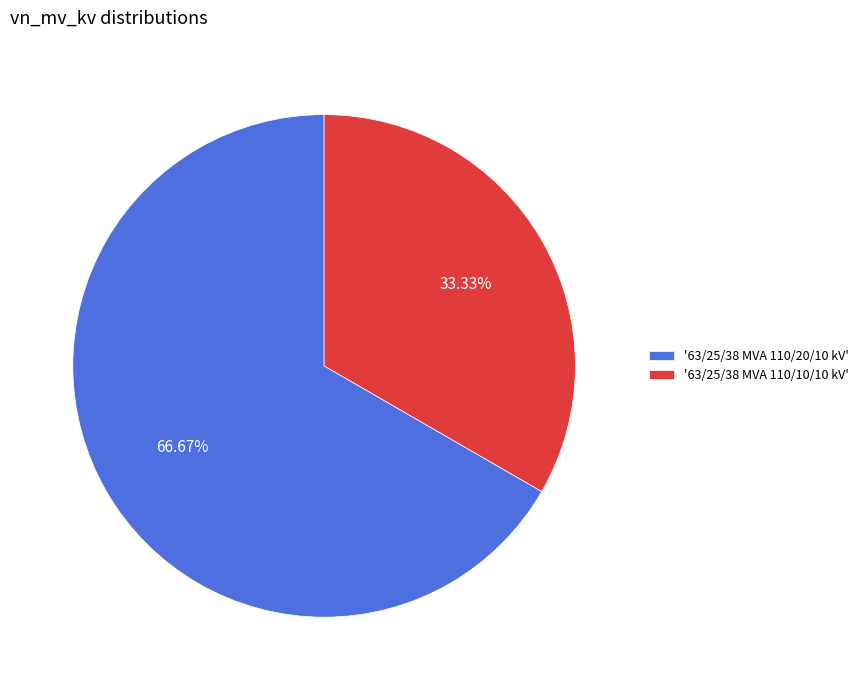

Does '63/25/38 MVA 110/10/10 kV' account for over 50% of the chart?

No